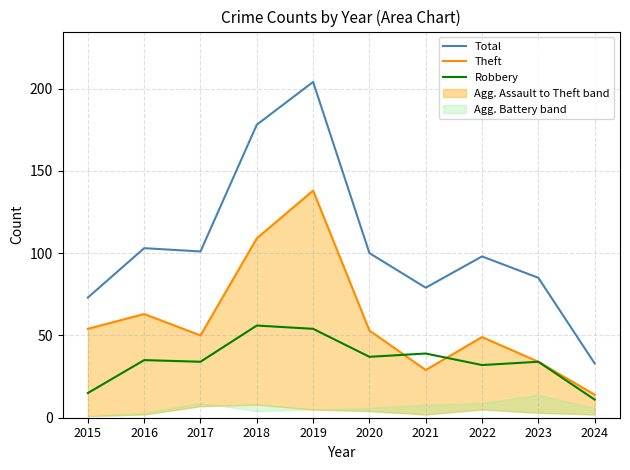

True or false: Theft has more than 0 points higher than both neighbors.

True